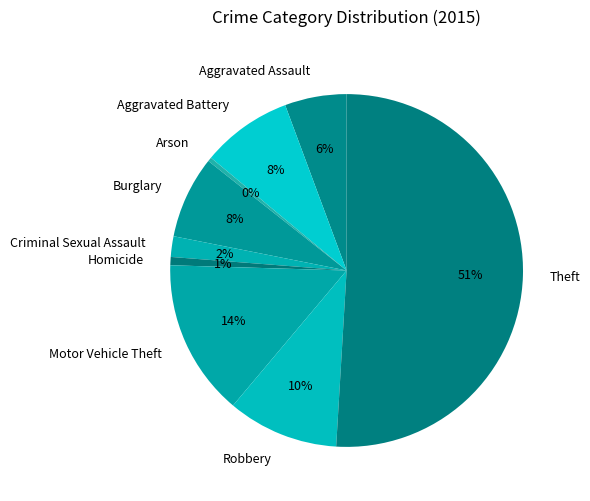

To the nearest percent, what is the combined percentage of Robbery and Aggravated Assault?

16%